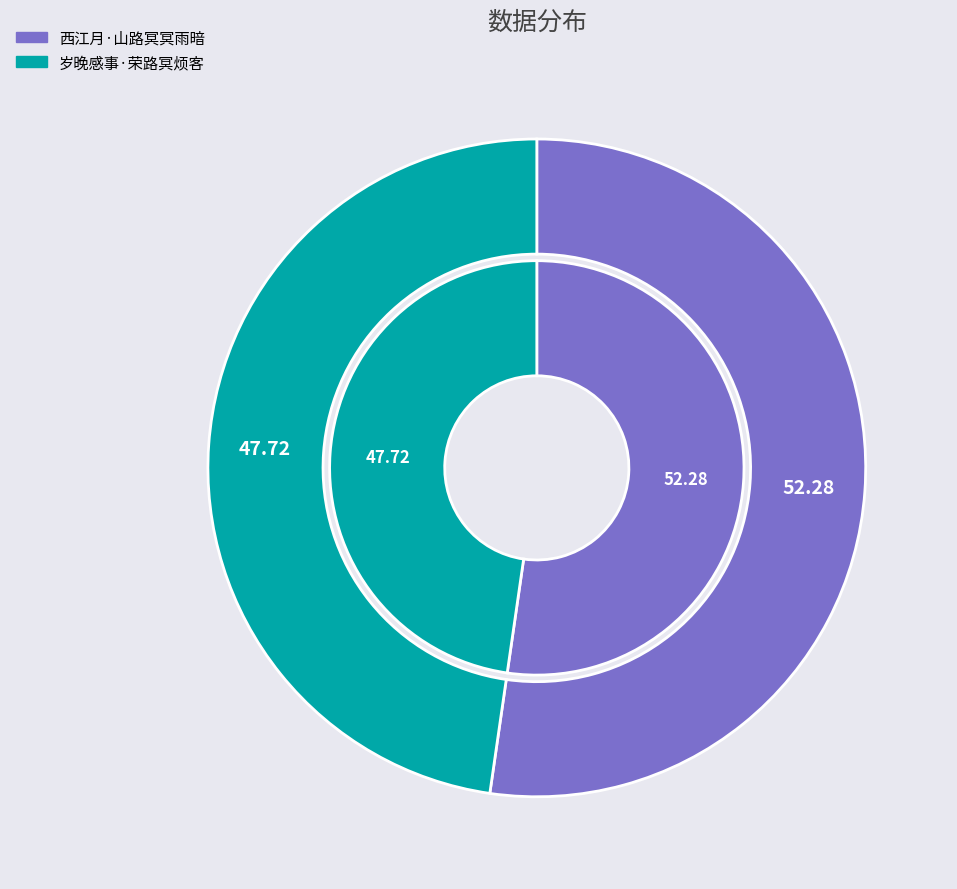

To the nearest percent, what is the difference between the largest and smallest slice percentages?

5%